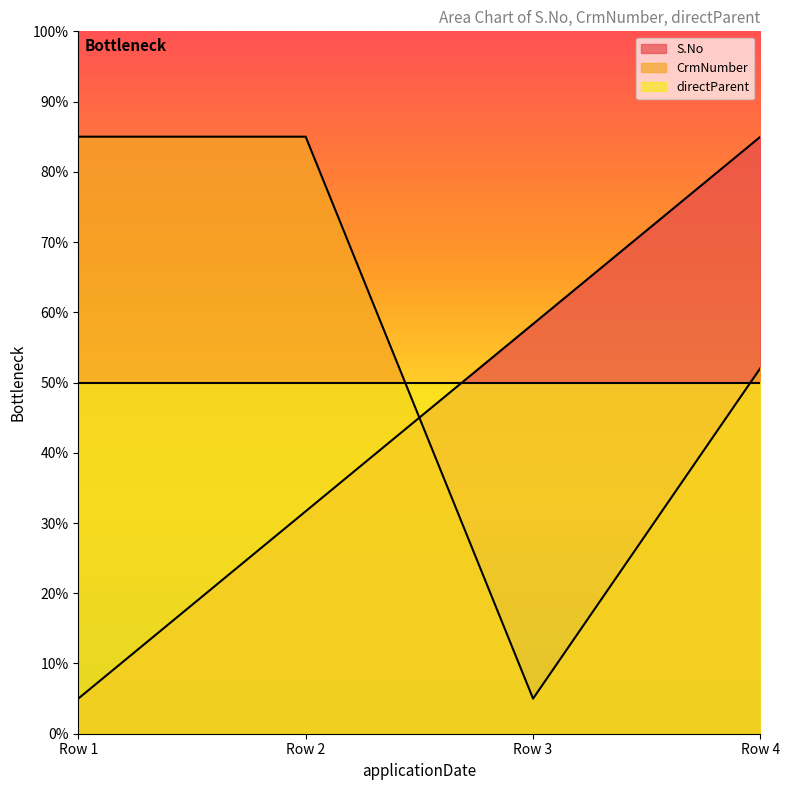

True or false: CrmNumber and S.No cross at least once.

True